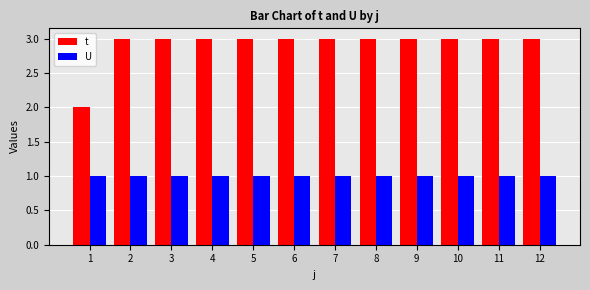

How many data points does each series have?

12